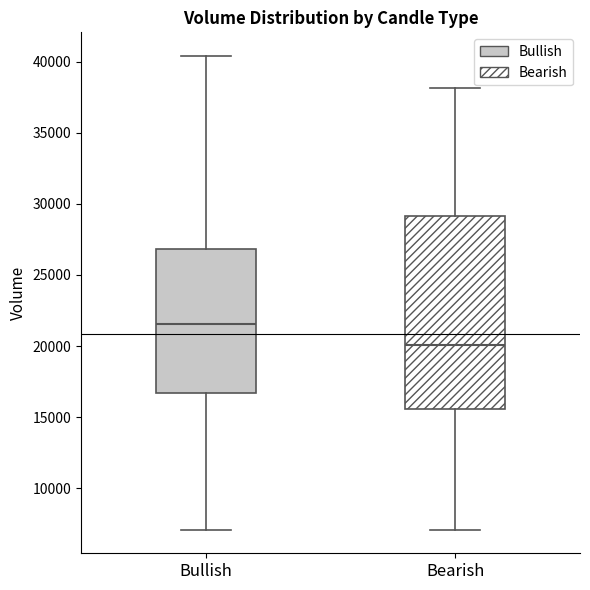

Reading left to right, transcribe this box plot: for each box, give where its median line is, the range the box spans, and where its two whiskers end, as read against the y-axis. The values are not printed on the chart, so give them approximately, as read against the axis.

Bullish: median 21500, box 16500 to 27000, whiskers 7000 to 40500
Bearish: median 20000, box 15500 to 29000, whiskers 7000 to 38000